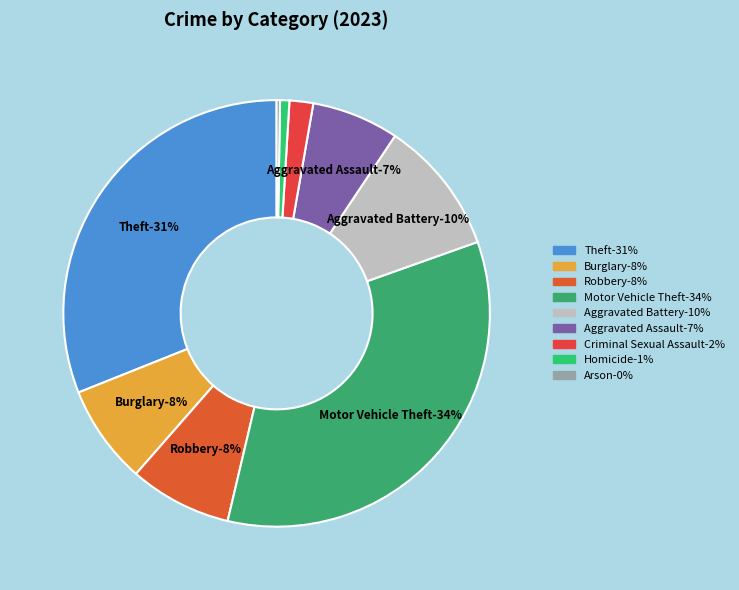

Does Robbery account for over 50% of the chart?

No